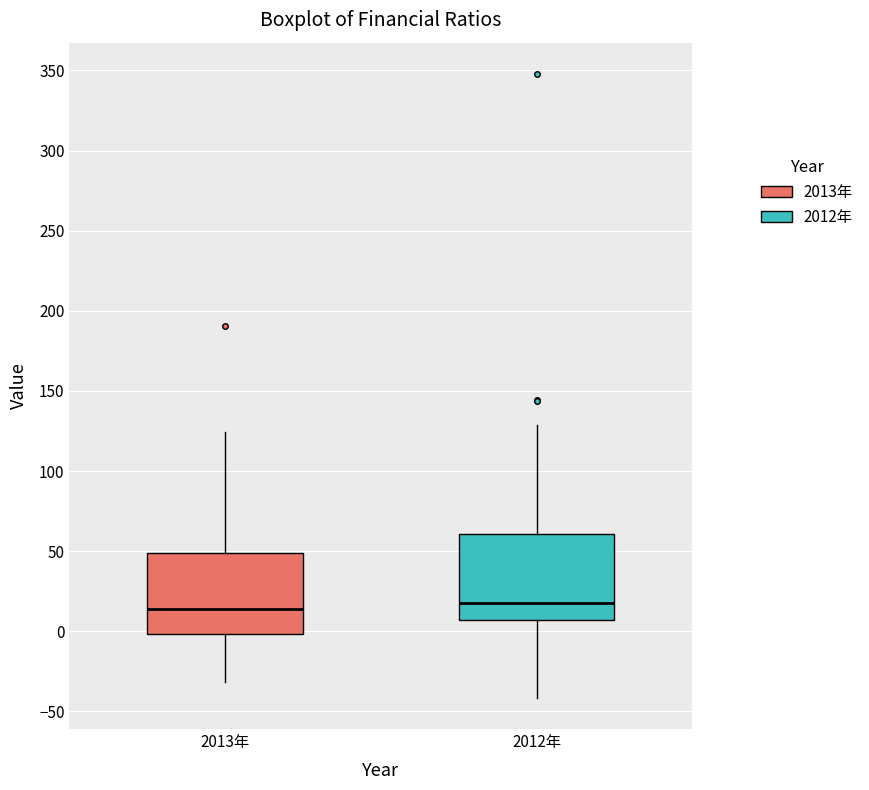

Where is the upper edge of the box for 2012年 on the y-axis? The values are not printed on the chart, so give them approximately, as read against the axis.

60